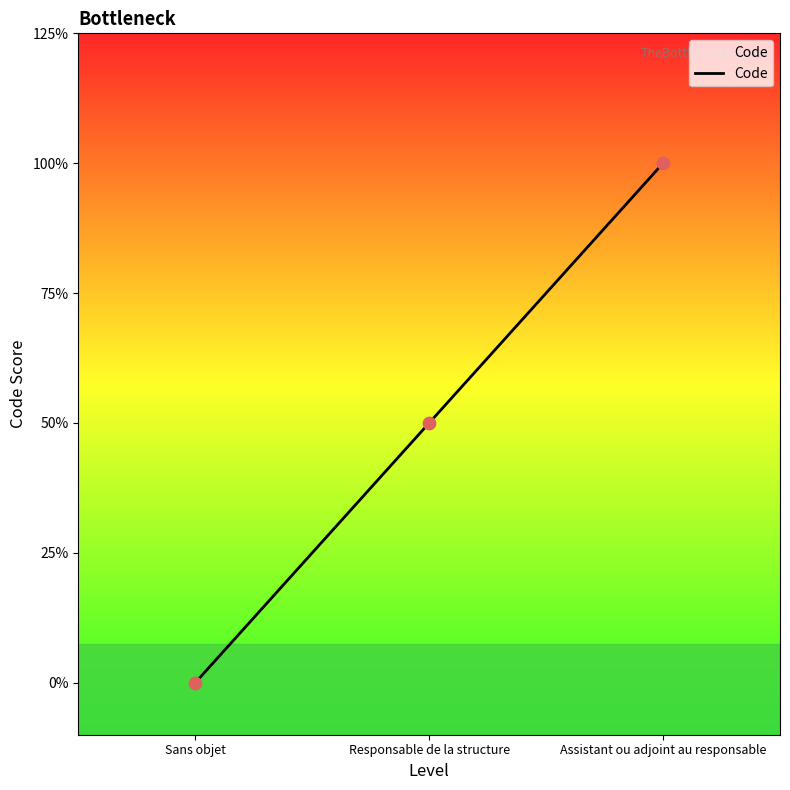

Which has a higher value, Sans objet or Responsable de la structure?

Responsable de la structure